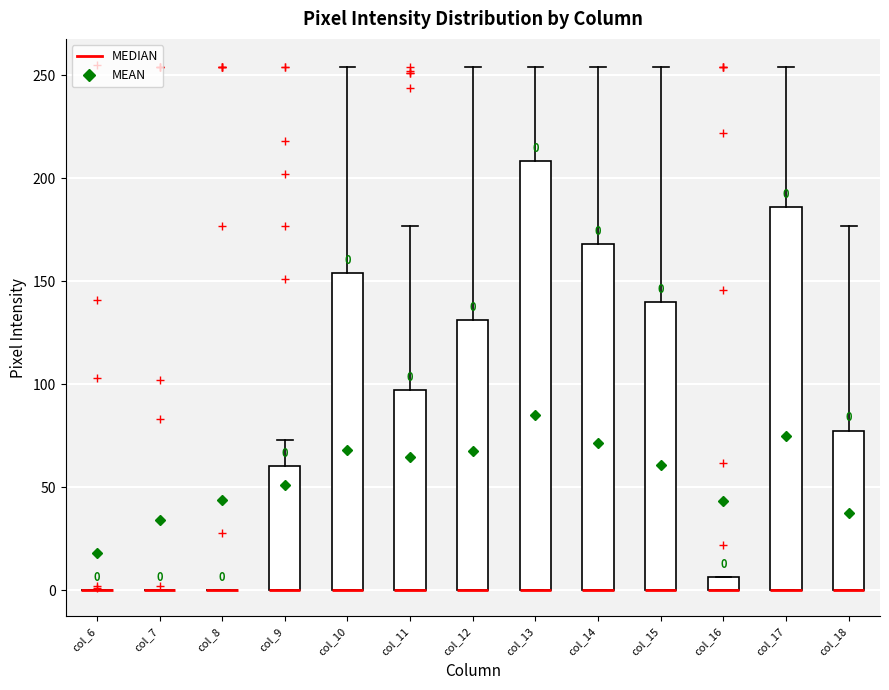

Comparing the boxes themselves (not the whiskers), which one is the tallest?

col_13